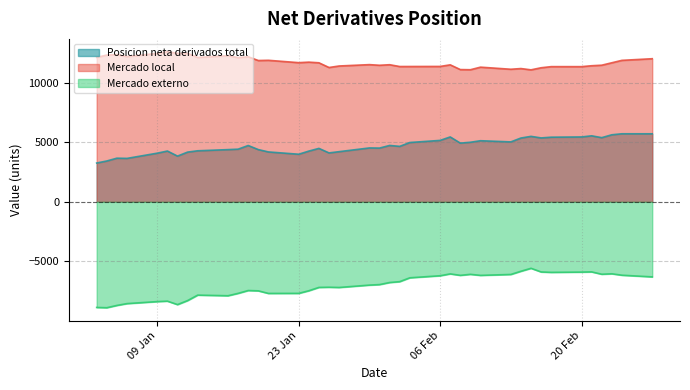

List the series in order of their overall mean, lowest first.

Mercado externo, Posicion neta derivados total, Mercado local